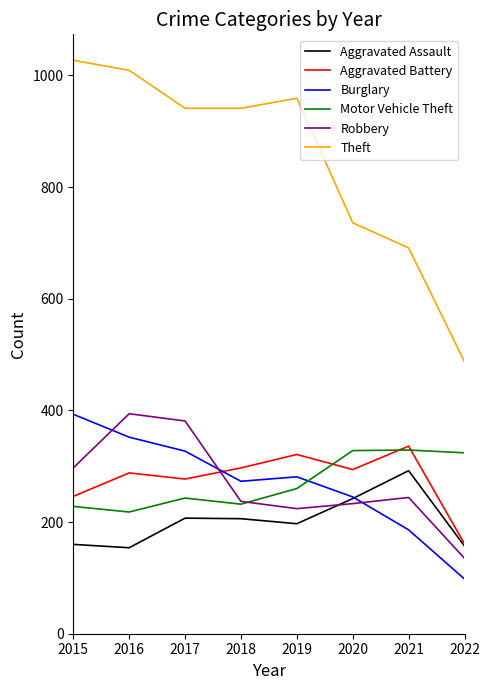

Does the chart display data point markers on the line(s)?

No